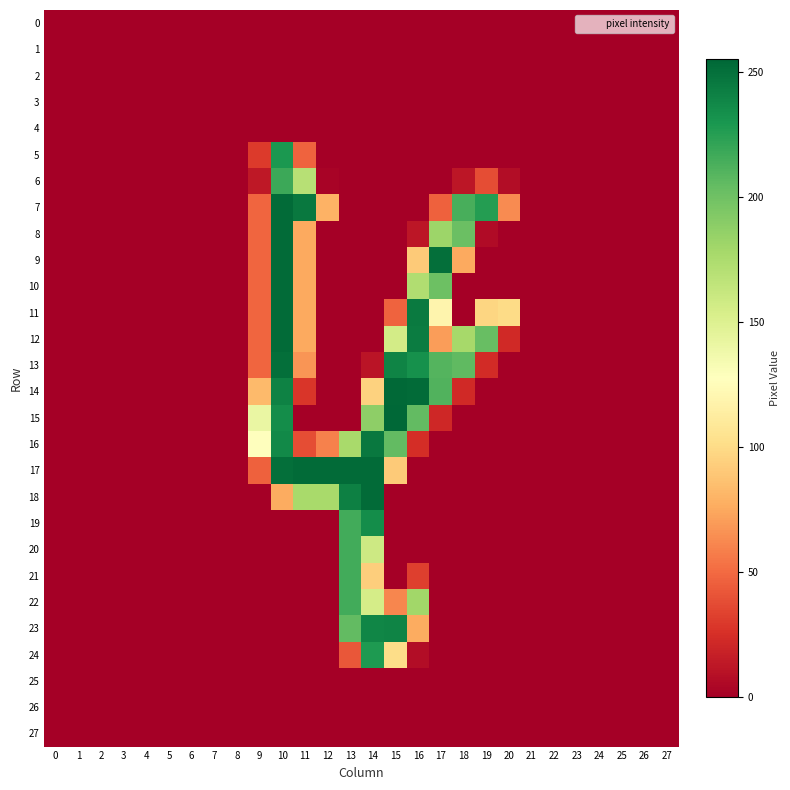

Reading left to right, transcribe all the data shown in this chart.

0: 0=0	1=0	2=0	3=0	4=0	5=0	6=0	7=0	8=0	9=0	10=0	11=0	12=0	13=0	14=0	15=0	16=0	17=0	18=0	19=0	20=0	21=0	22=0	23=0	24=0	25=0	26=0	27=0
1: 0=0	1=0	2=0	3=0	4=0	5=0	6=0	7=0	8=0	9=0	10=0	11=0	12=0	13=0	14=0	15=0	16=0	17=0	18=0	19=0	20=0	21=0	22=0	23=0	24=0	25=0	26=0	27=0
2: 0=0	1=0	2=0	3=0	4=0	5=0	6=0	7=0	8=0	9=0	10=0	11=0	12=0	13=0	14=0	15=0	16=0	17=0	18=0	19=0	20=0	21=0	22=0	23=0	24=0	25=0	26=0	27=0
3: 0=0	1=0	2=0	3=0	4=0	5=0	6=0	7=0	8=0	9=0	10=0	11=0	12=0	13=0	14=0	15=0	16=0	17=0	18=0	19=0	20=0	21=0	22=0	23=0	24=0	25=0	26=0	27=0
4: 0=0	1=0	2=0	3=0	4=0	5=0	6=0	7=0	8=0	9=0	10=0	11=0	12=0	13=0	14=0	15=0	16=0	17=0	18=0	19=0	20=0	21=0	22=0	23=0	24=0	25=0	26=0	27=0
5: 0=0	1=0	2=0	3=0	4=0	5=0	6=0	7=0	8=0	9=30	10=229	11=47	12=0	13=0	14=0	15=0	16=0	17=0	18=0	19=0	20=0	21=0	22=0	23=0	24=0	25=0	26=0	27=0
6: 0=0	1=0	2=0	3=0	4=0	5=0	6=0	7=0	8=0	9=13	10=218	11=170	12=2	13=0	14=0	15=0	16=0	17=0	18=12	19=38	20=7	21=0	22=0	23=0	24=0	25=0	26=0	27=0
7: 0=0	1=0	2=0	3=0	4=0	5=0	6=0	7=0	8=0	9=48	10=253	11=246	12=79	13=0	14=0	15=0	16=0	17=46	18=214	19=226	20=63	21=0	22=0	23=0	24=0	25=0	26=0	27=0
8: 0=0	1=0	2=0	3=0	4=0	5=0	6=0	7=0	8=0	9=48	10=253	11=75	12=0	13=0	14=0	15=0	16=12	17=182	18=202	19=6	20=0	21=0	22=0	23=0	24=0	25=0	26=0	27=0
9: 0=0	1=0	2=0	3=0	4=0	5=0	6=0	7=0	8=0	9=48	10=253	11=75	12=0	13=0	14=0	15=0	16=91	17=251	18=75	19=0	20=0	21=0	22=0	23=0	24=0	25=0	26=0	27=0
10: 0=0	1=0	2=0	3=0	4=0	5=0	6=0	7=0	8=0	9=48	10=253	11=75	12=0	13=0	14=0	15=0	16=173	17=201	18=0	19=0	20=0	21=0	22=0	23=0	24=0	25=0	26=0	27=0
11: 0=0	1=0	2=0	3=0	4=0	5=0	6=0	7=0	8=0	9=48	10=253	11=75	12=0	13=0	14=0	15=47	16=245	17=119	18=0	19=97	20=100	21=0	22=0	23=0	24=0	25=0	26=0	27=0
12: 0=0	1=0	2=0	3=0	4=0	5=0	6=0	7=0	8=0	9=48	10=253	11=75	12=0	13=0	14=0	15=156	16=244	17=70	18=178	19=203	20=22	21=0	22=0	23=0	24=0	25=0	26=0	27=0
13: 0=0	1=0	2=0	3=0	4=0	5=0	6=0	7=0	8=0	9=48	10=251	11=67	12=0	13=0	14=11	15=240	16=233	17=210	18=206	19=23	20=0	21=0	22=0	23=0	24=0	25=0	26=0	27=0
14: 0=0	1=0	2=0	3=0	4=0	5=0	6=0	7=0	8=0	9=83	10=241	11=28	12=0	13=0	14=95	15=254	16=253	17=211	18=22	19=0	20=0	21=0	22=0	23=0	24=0	25=0	26=0	27=0
15: 0=0	1=0	2=0	3=0	4=0	5=0	6=0	7=0	8=0	9=141	10=235	11=0	12=0	13=0	14=188	15=255	16=205	17=21	18=0	19=0	20=0	21=0	22=0	23=0	24=0	25=0	26=0	27=0
16: 0=0	1=0	2=0	3=0	4=0	5=0	6=0	7=0	8=0	9=128	10=237	11=38	12=59	13=177	14=246	15=205	16=24	17=0	18=0	19=0	20=0	21=0	22=0	23=0	24=0	25=0	26=0	27=0
17: 0=0	1=0	2=0	3=0	4=0	5=0	6=0	7=0	8=0	9=46	10=251	11=253	12=253	13=253	14=253	15=91	16=0	17=0	18=0	19=0	20=0	21=0	22=0	23=0	24=0	25=0	26=0	27=0
18: 0=0	1=0	2=0	3=0	4=0	5=0	6=0	7=0	8=0	9=0	10=76	11=177	12=177	13=242	14=253	15=0	16=0	17=0	18=0	19=0	20=0	21=0	22=0	23=0	24=0	25=0	26=0	27=0
19: 0=0	1=0	2=0	3=0	4=0	5=0	6=0	7=0	8=0	9=0	10=0	11=0	12=0	13=216	14=235	15=0	16=0	17=0	18=0	19=0	20=0	21=0	22=0	23=0	24=0	25=0	26=0	27=0
20: 0=0	1=0	2=0	3=0	4=0	5=0	6=0	7=0	8=0	9=0	10=0	11=0	12=0	13=216	14=159	15=0	16=0	17=0	18=0	19=0	20=0	21=0	22=0	23=0	24=0	25=0	26=0	27=0
21: 0=0	1=0	2=0	3=0	4=0	5=0	6=0	7=0	8=0	9=0	10=0	11=0	12=0	13=216	14=93	15=0	16=32	17=0	18=0	19=0	20=0	21=0	22=0	23=0	24=0	25=0	26=0	27=0
22: 0=0	1=0	2=0	3=0	4=0	5=0	6=0	7=0	8=0	9=0	10=0	11=0	12=0	13=216	14=155	15=61	16=180	17=0	18=0	19=0	20=0	21=0	22=0	23=0	24=0	25=0	26=0	27=0
23: 0=0	1=0	2=0	3=0	4=0	5=0	6=0	7=0	8=0	9=0	10=0	11=0	12=0	13=205	14=239	15=240	16=76	17=0	18=0	19=0	20=0	21=0	22=0	23=0	24=0	25=0	26=0	27=0
24: 0=0	1=0	2=0	3=0	4=0	5=0	6=0	7=0	8=0	9=0	10=0	11=0	12=0	13=42	14=228	15=101	16=7	17=0	18=0	19=0	20=0	21=0	22=0	23=0	24=0	25=0	26=0	27=0
25: 0=0	1=0	2=0	3=0	4=0	5=0	6=0	7=0	8=0	9=0	10=0	11=0	12=0	13=0	14=0	15=0	16=0	17=0	18=0	19=0	20=0	21=0	22=0	23=0	24=0	25=0	26=0	27=0
26: 0=0	1=0	2=0	3=0	4=0	5=0	6=0	7=0	8=0	9=0	10=0	11=0	12=0	13=0	14=0	15=0	16=0	17=0	18=0	19=0	20=0	21=0	22=0	23=0	24=0	25=0	26=0	27=0
27: 0=0	1=0	2=0	3=0	4=0	5=0	6=0	7=0	8=0	9=0	10=0	11=0	12=0	13=0	14=0	15=0	16=0	17=0	18=0	19=0	20=0	21=0	22=0	23=0	24=0	25=0	26=0	27=0